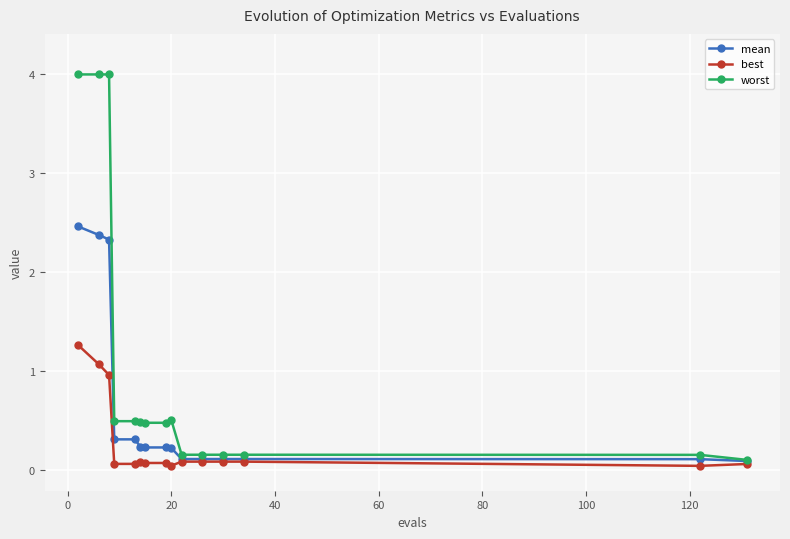

What is the value of the best point at the 2nd from the left?

1.1